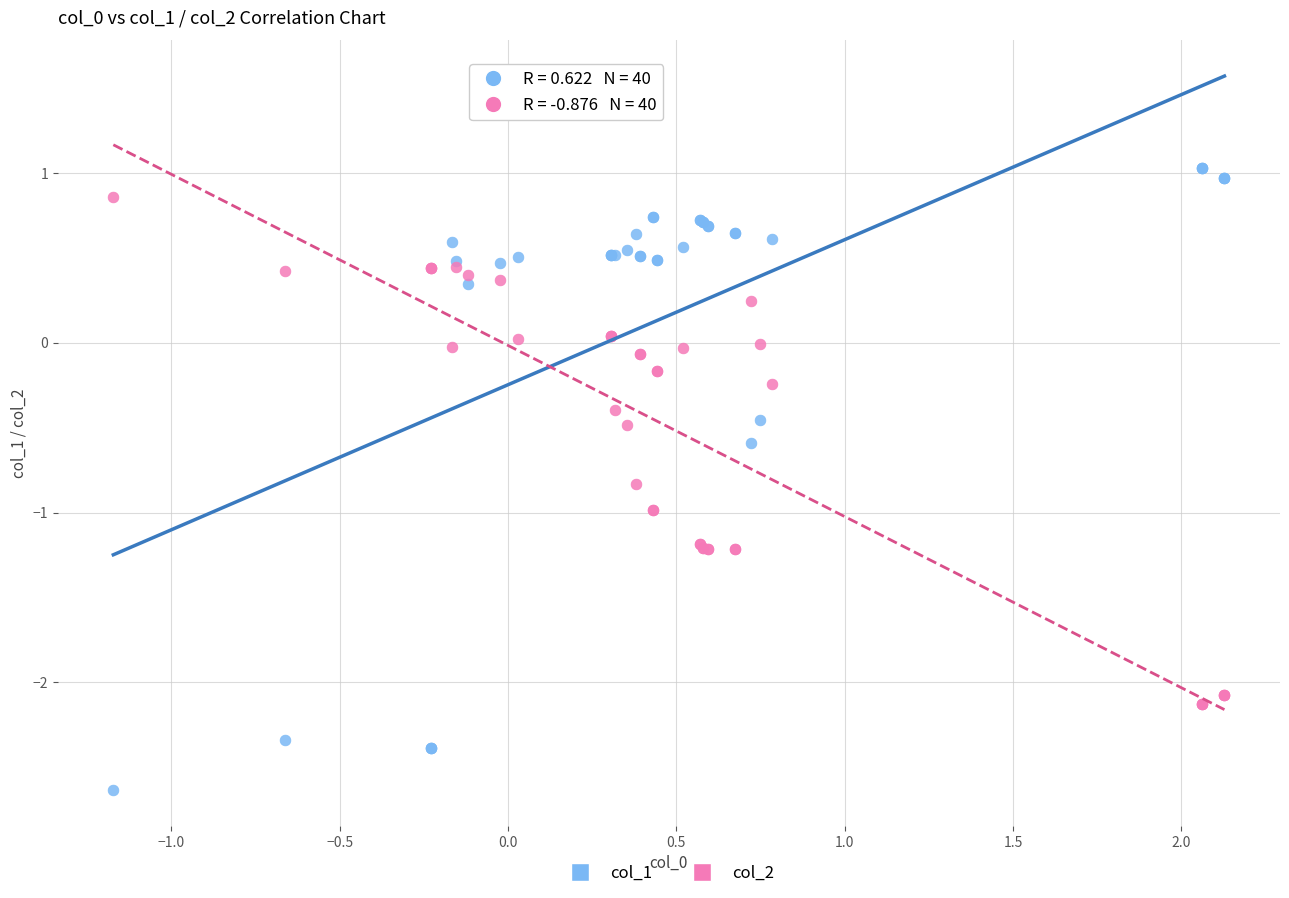

Which series contains the lowest Y value?

col_1